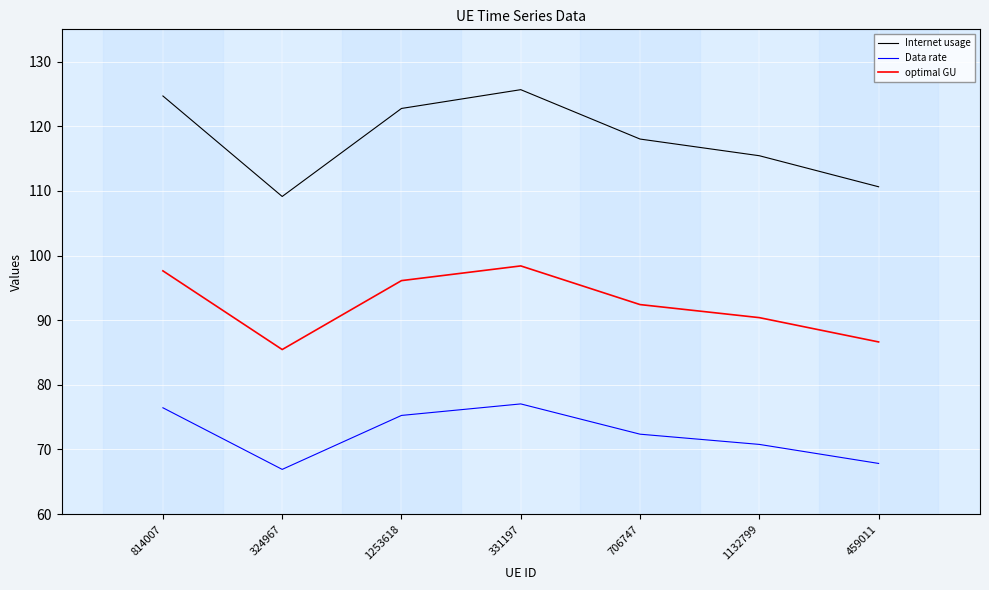

How many lines are shown in the chart?

3